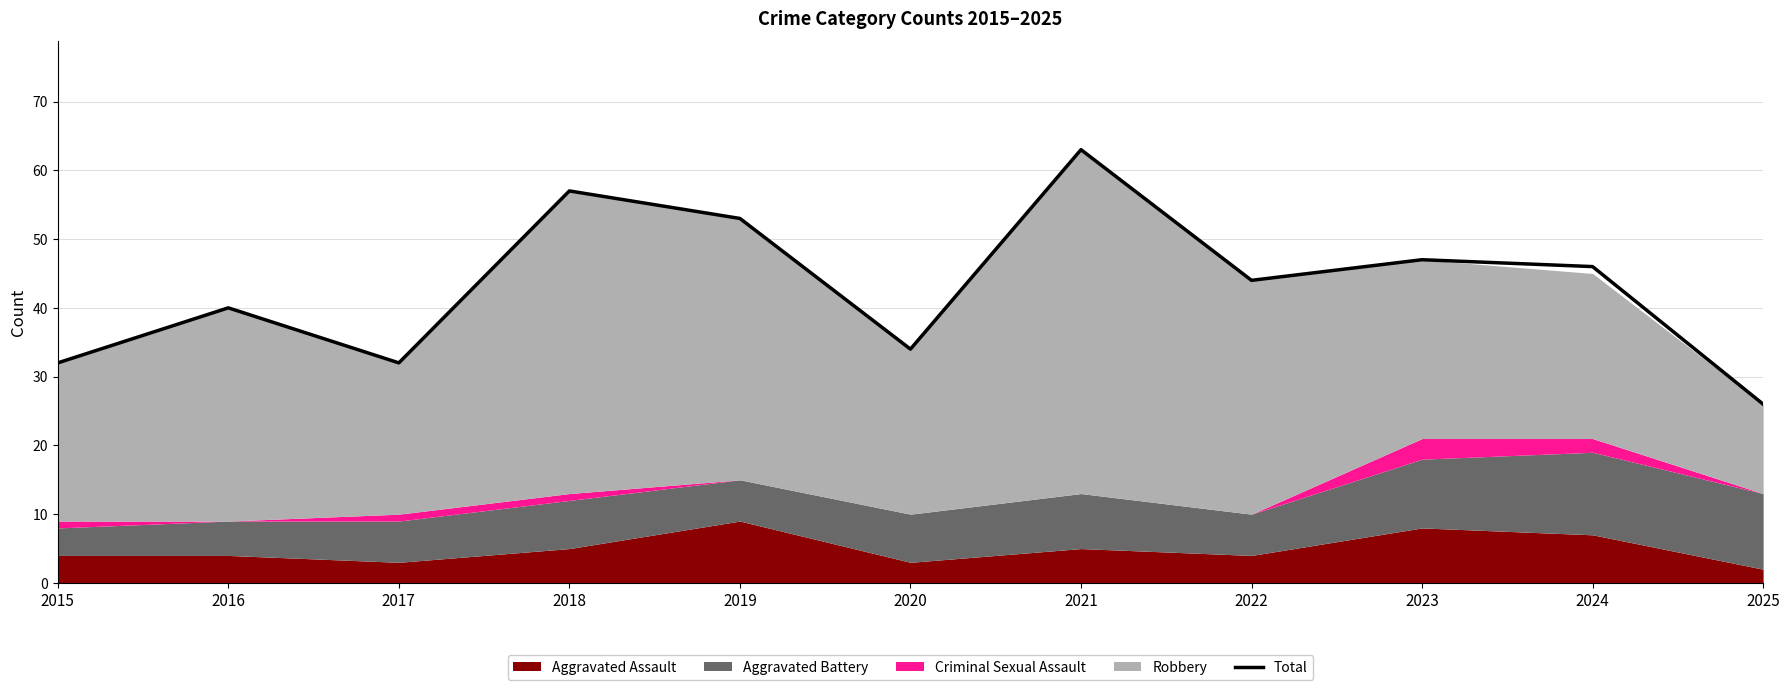

True or false: there are more than 2 points higher than both neighbors.

True